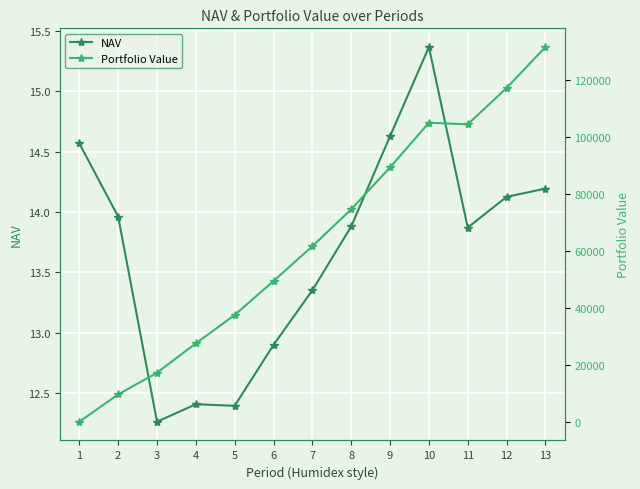

Does the chart display data point markers on the line(s)?

Yes